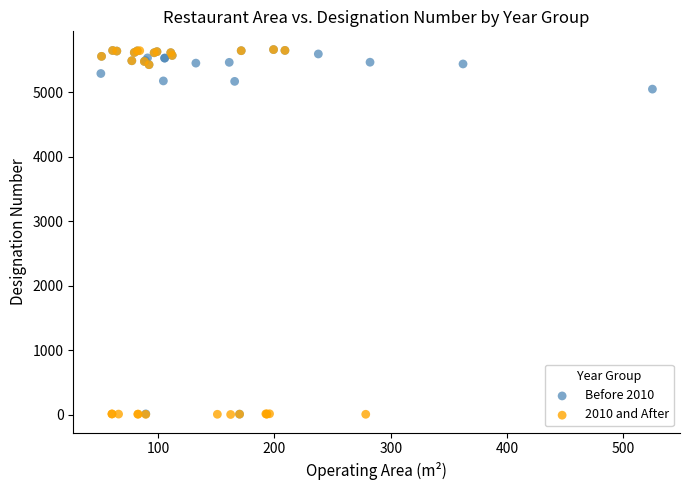

What are all the series names shown in the legend?

Before 2010, 2010 and After